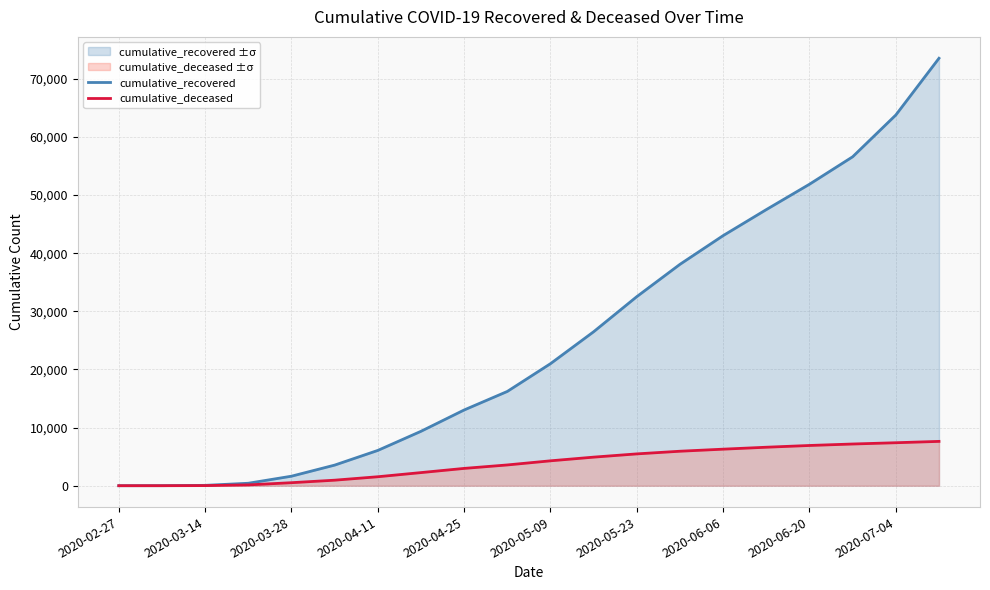

What is the difference between the maximum and minimum values in the cumulative_deceased series?

7627